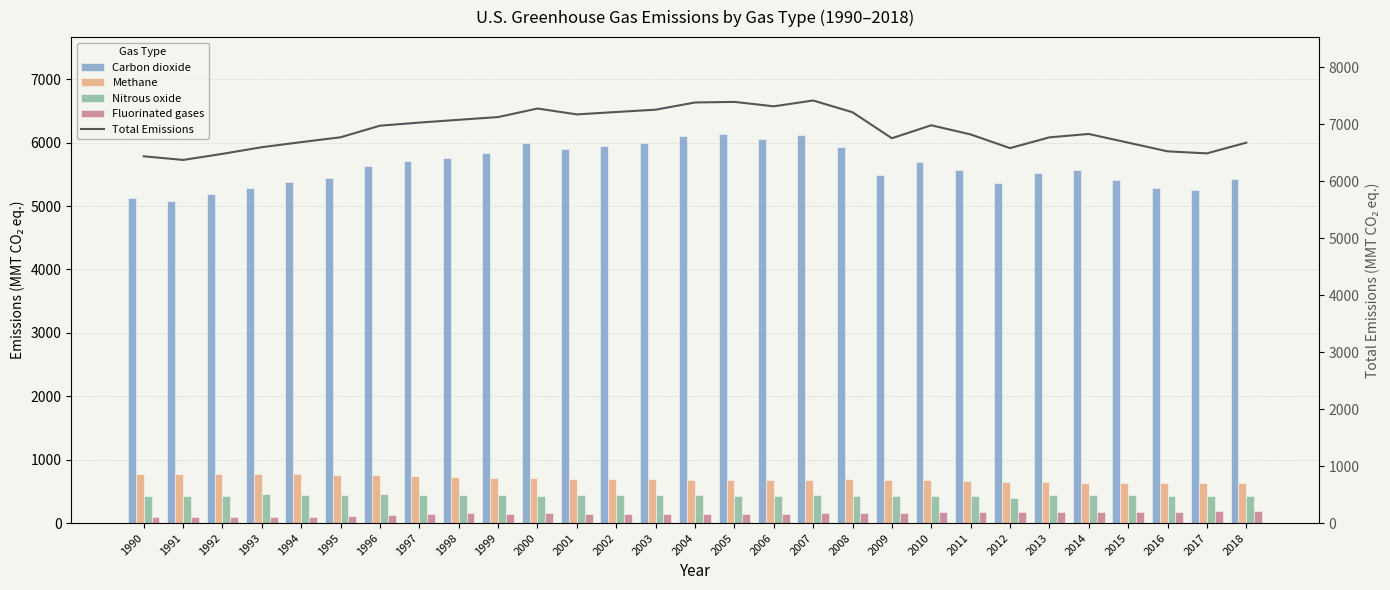

What is the sum of all Carbon dioxide values?

163164.8